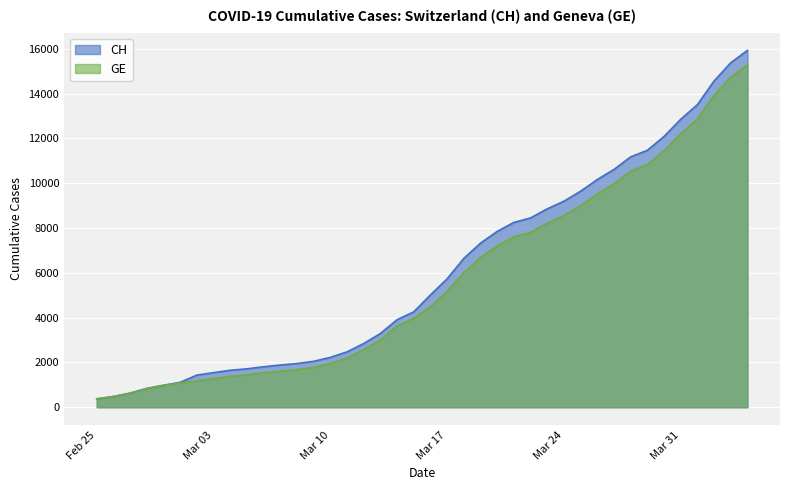

How many lines are shown in the chart?

2